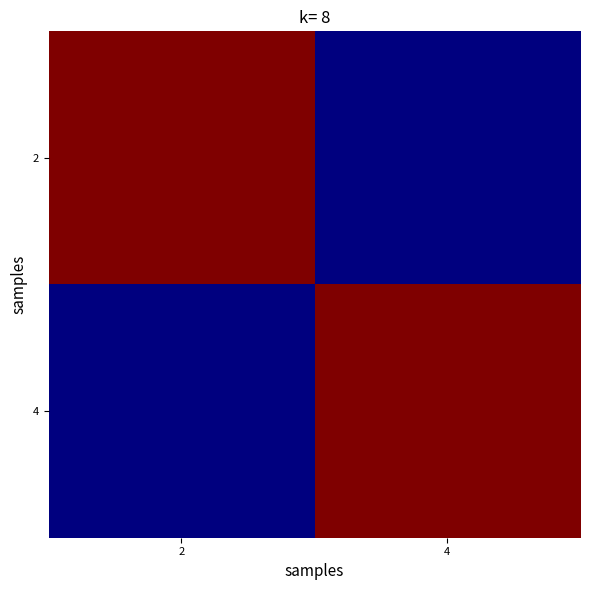

Reading right to left, transcribe all the data shown in this chart.

2: 4=0	2=1
4: 4=1	2=0